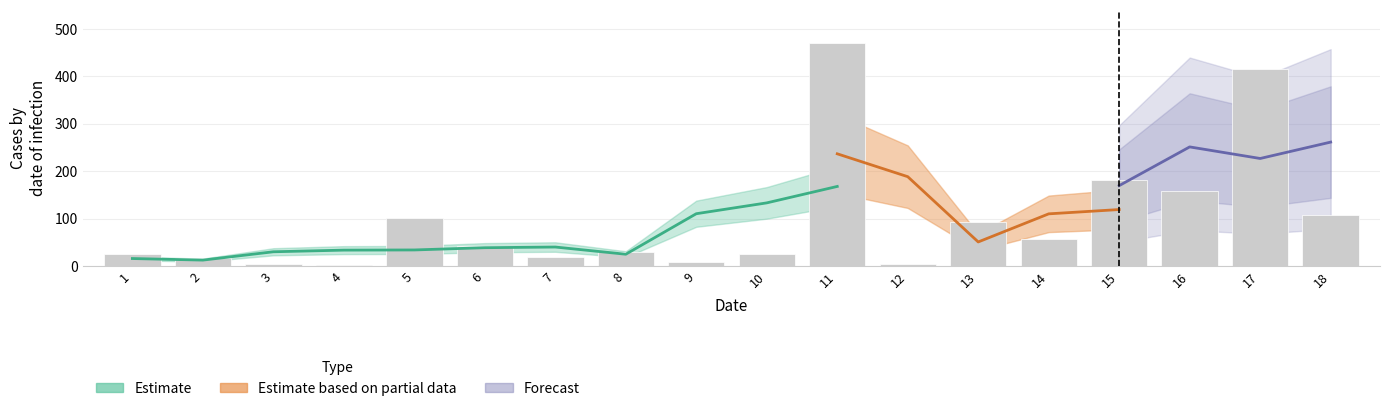

Is it true that the value at 12 is 3.7?

True